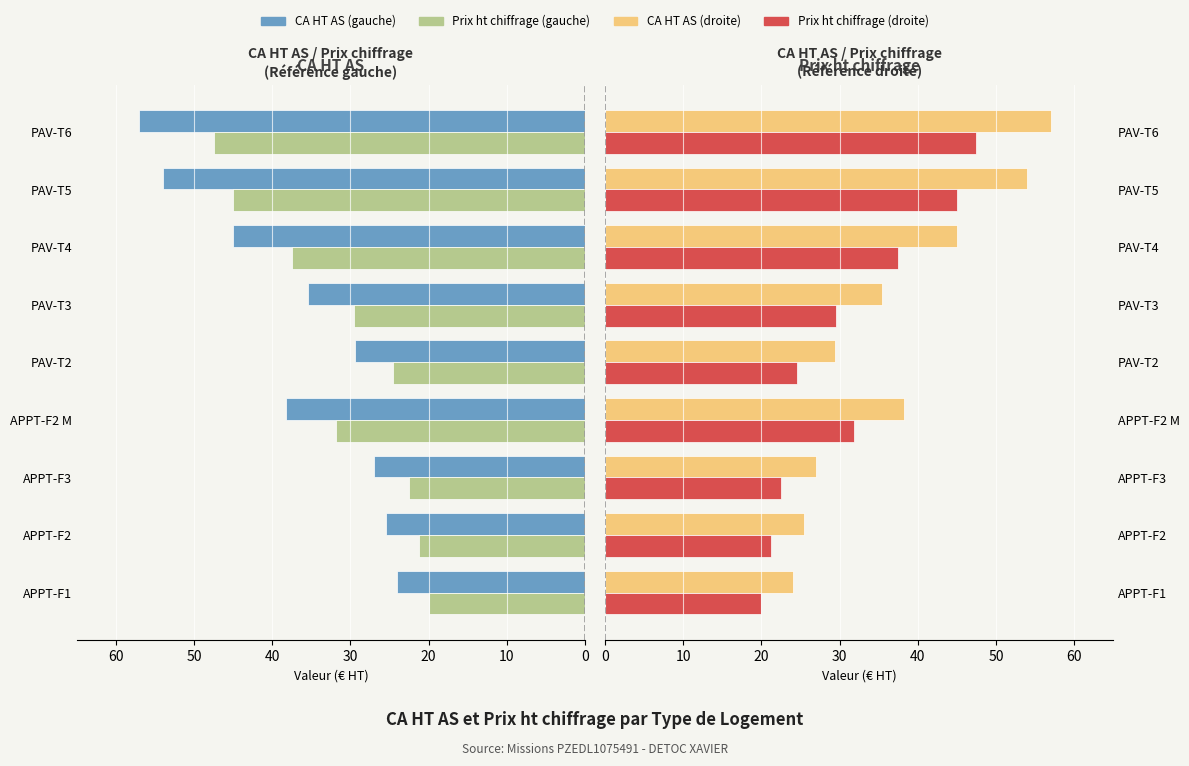

At PAV-T6, list the series in order from largest to smallest.

CA HT AS, Prix ht chiffrage